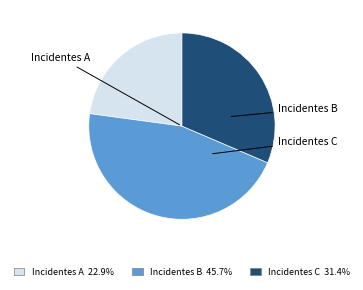

How many slices are in this pie chart?

3